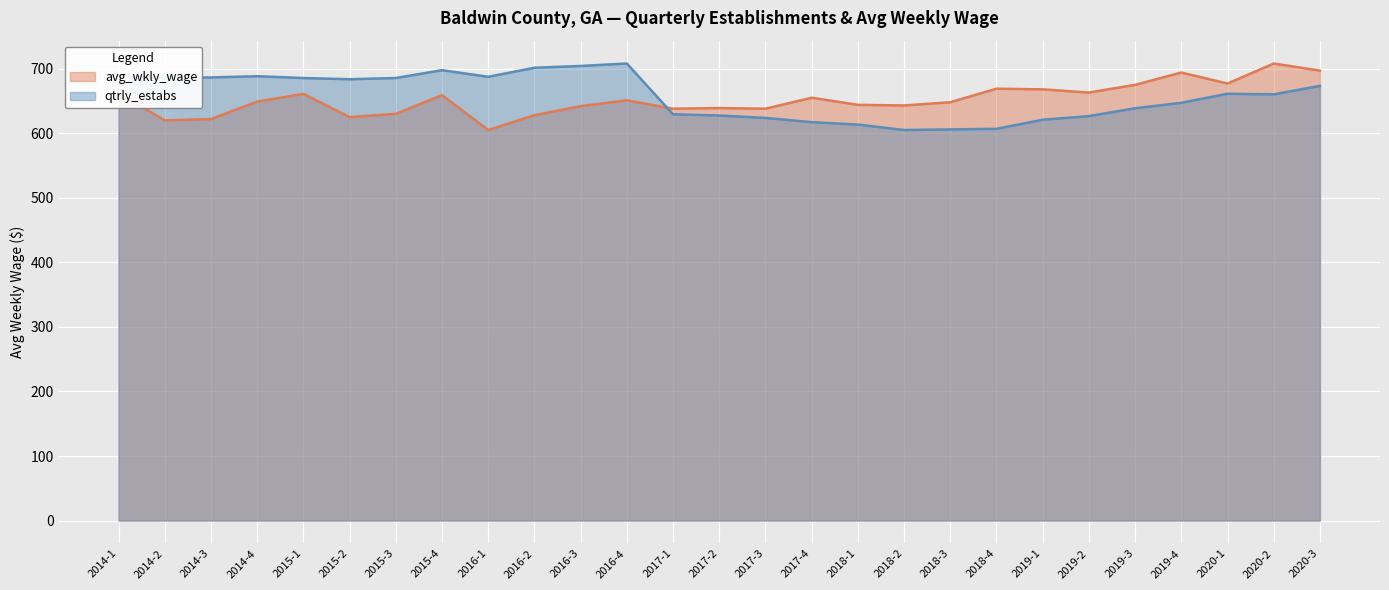

Rank the series at 2019-4 from highest to lowest value.

avg_wkly_wage, qtrly_estabs